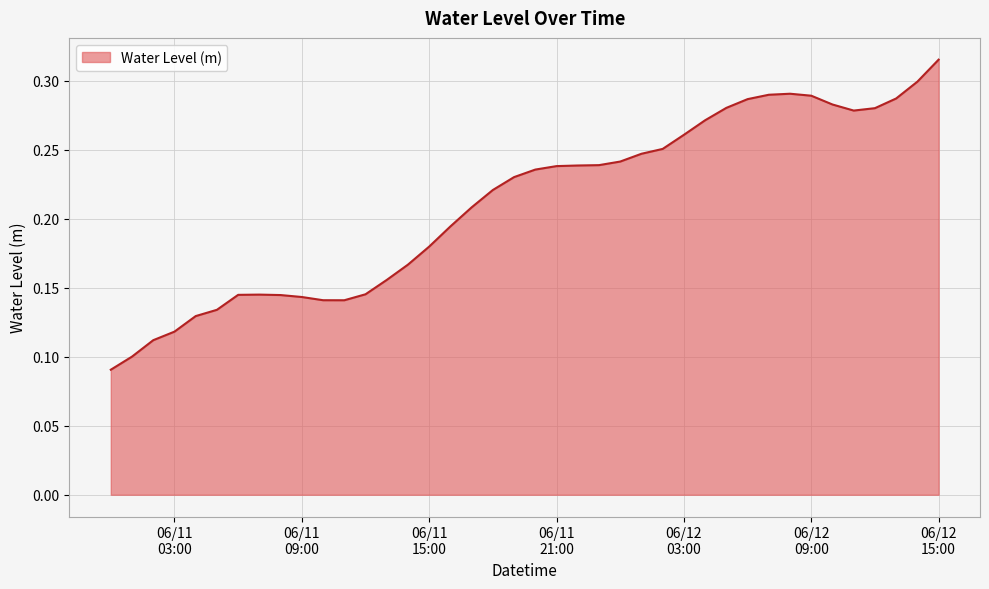

How many points are lower than both their immediate neighbors (excluding endpoints)?

2